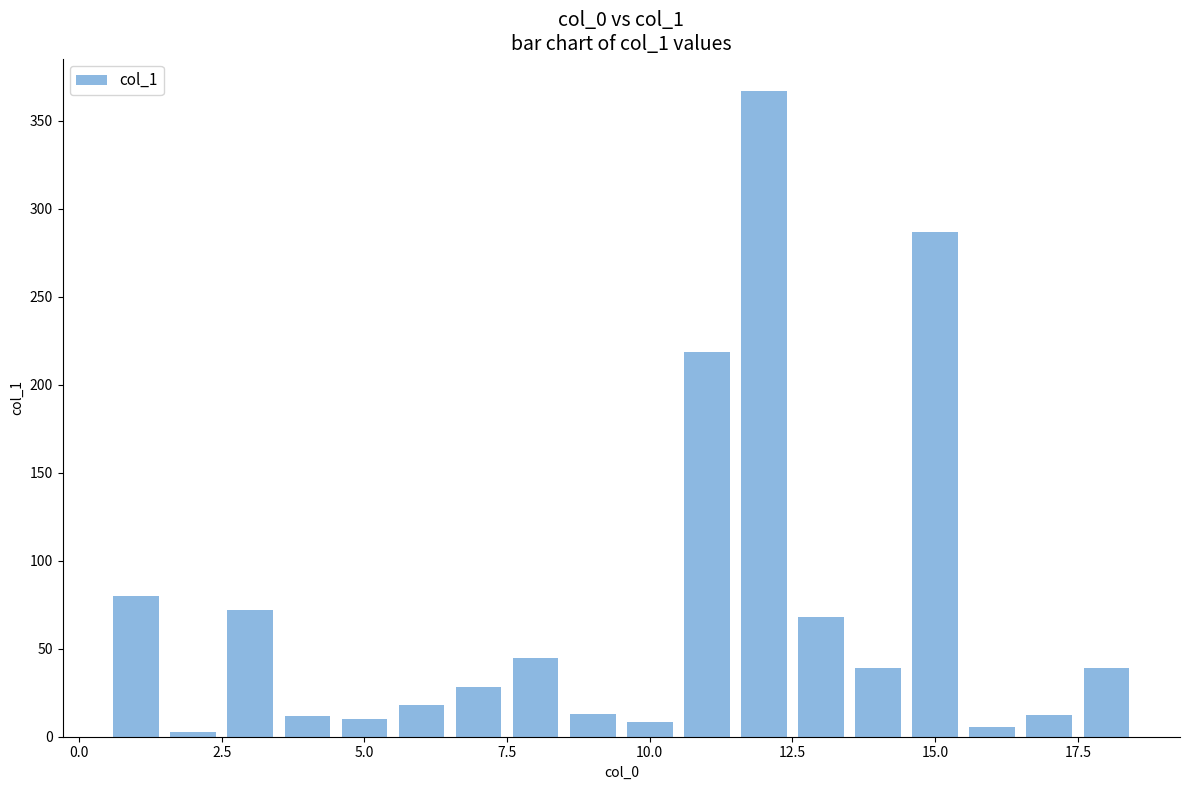

How many distinct data groups are displayed?

1